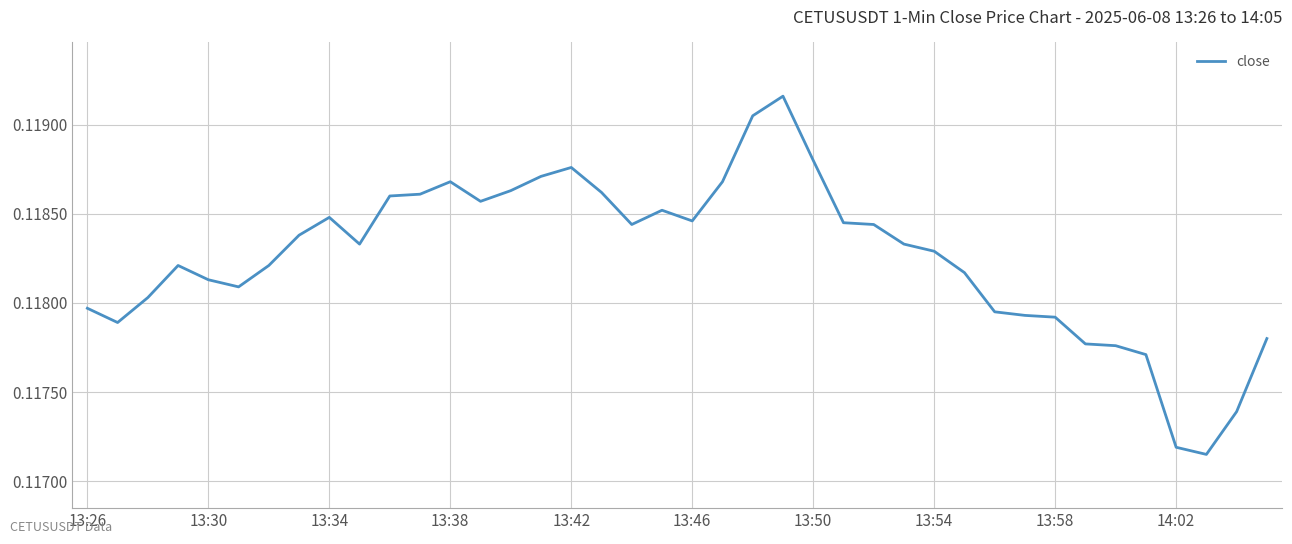

What is the average value?

0.1